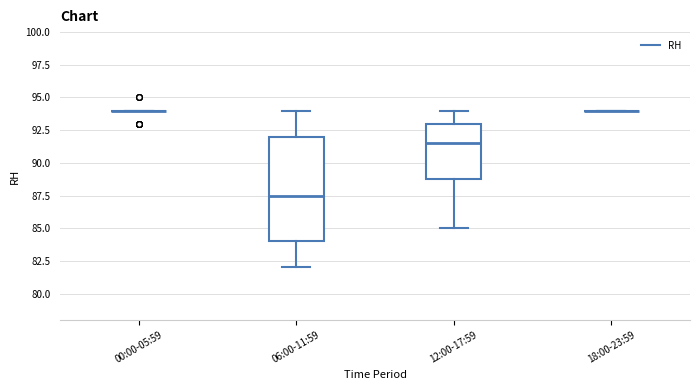

Reading left to right, transcribe this box plot: for each box, give where its median line is, the range the box spans, and where its two whiskers end, as read against the y-axis. The values are not printed on the chart, so give them approximately, as read against the axis.

00:00-05:59: box collapsed to a line at 94.0, whiskers 94.0 to 94.0
06:00-11:59: median 87.5, box 84.0 to 92.0, whiskers 82.0 to 94.0
12:00-17:59: median 91.5, box 89.0 to 93.0, whiskers 85.0 to 94.0
18:00-23:59: box collapsed to a line at 94.0, whiskers 94.0 to 94.0